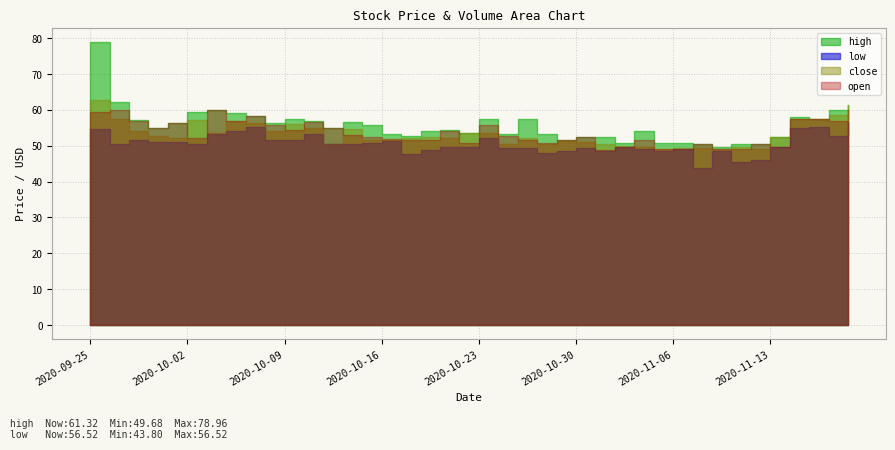

In high, how many points are lower than both neighbors (excluding endpoints)?

12